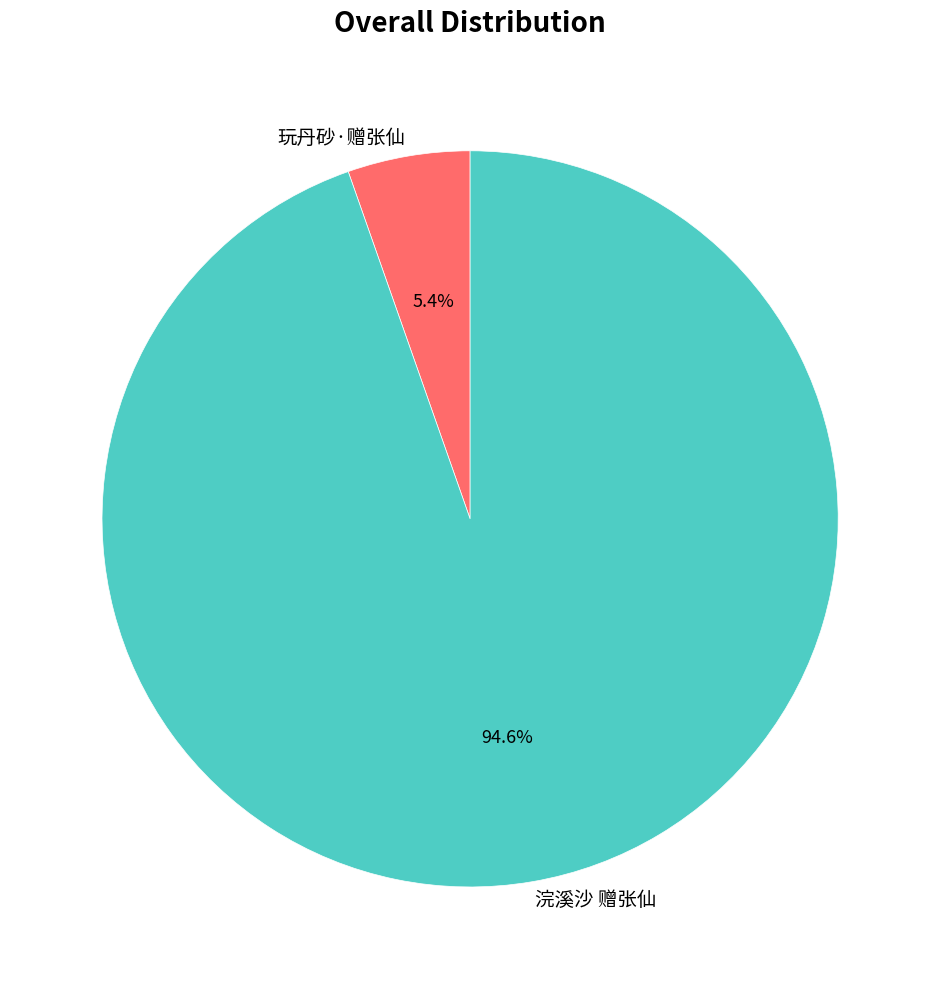

To the nearest percent, what is the average slice percentage?

50%